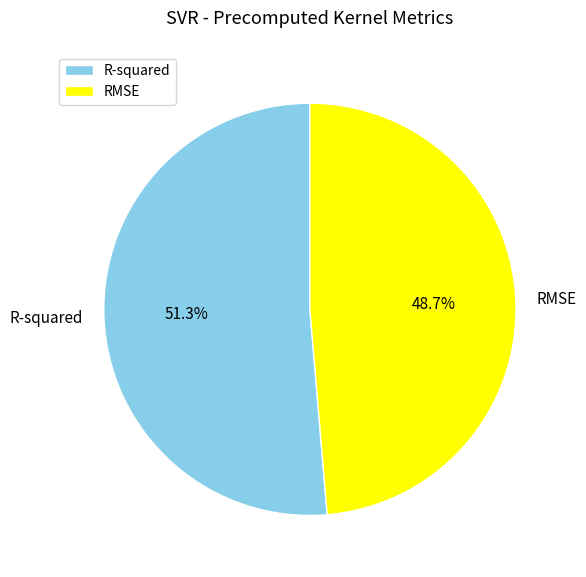

Is the sum of R-squared and RMSE greater than half?

Yes